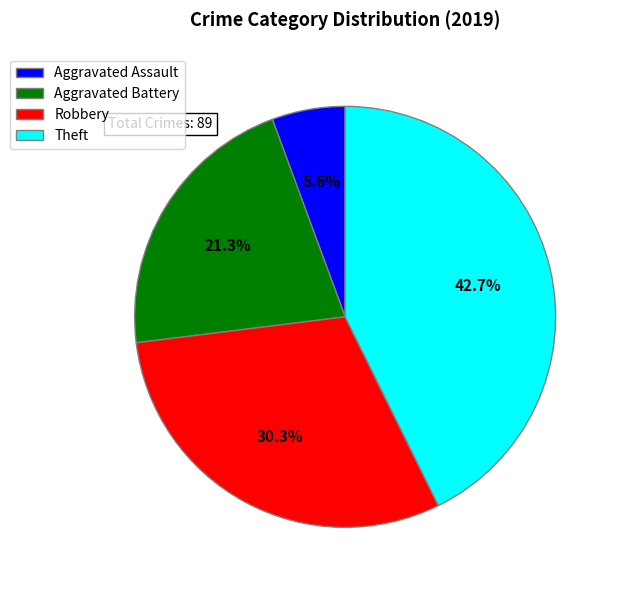

Is it true that Aggravated Battery is 21% of the pie?

True